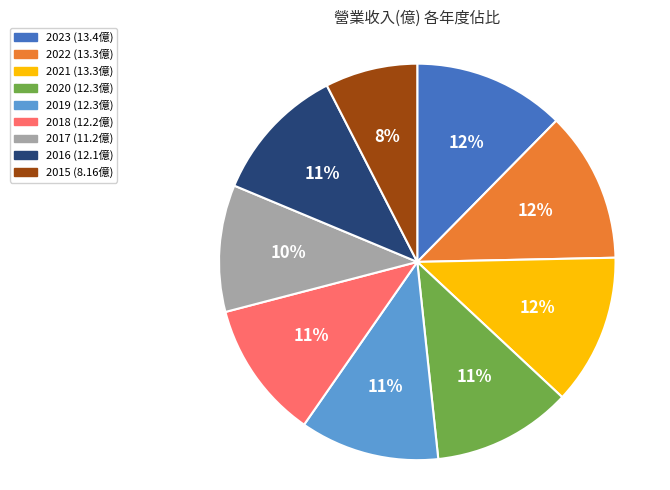

To the nearest percent, what percentage of the pie is 2019?

11%